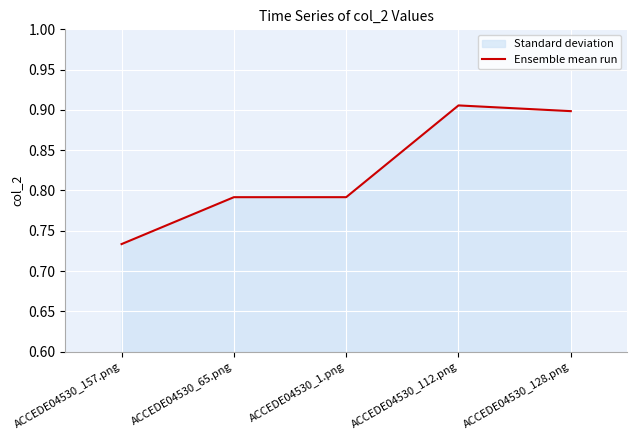

At which category does the data reach its first local peak?

ACCEDE04530_112.png